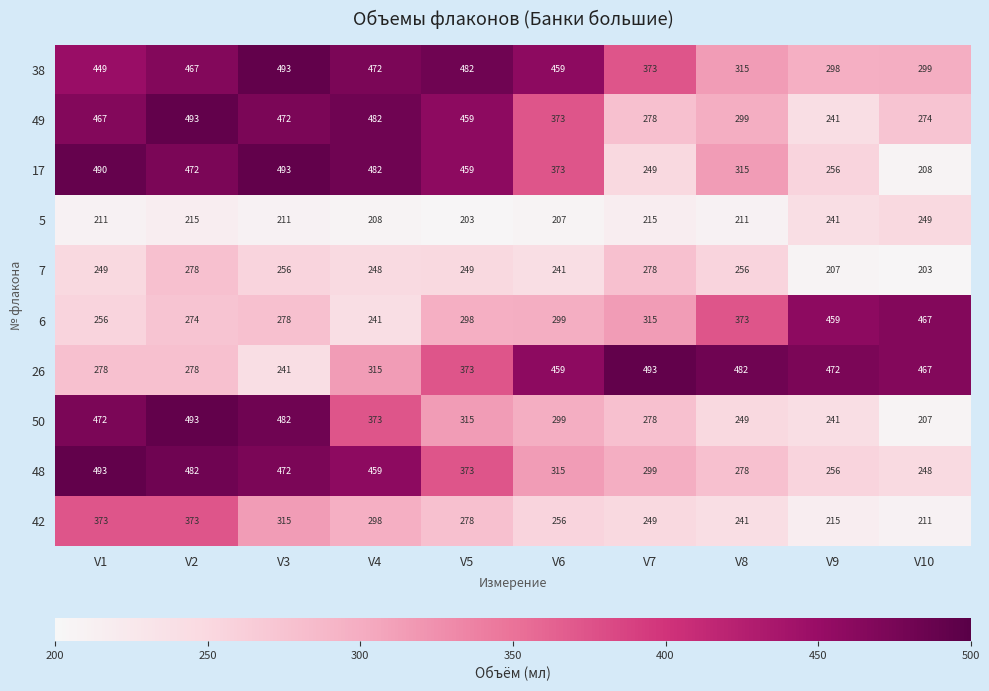

Which series changed the most between V5 and V8?

38